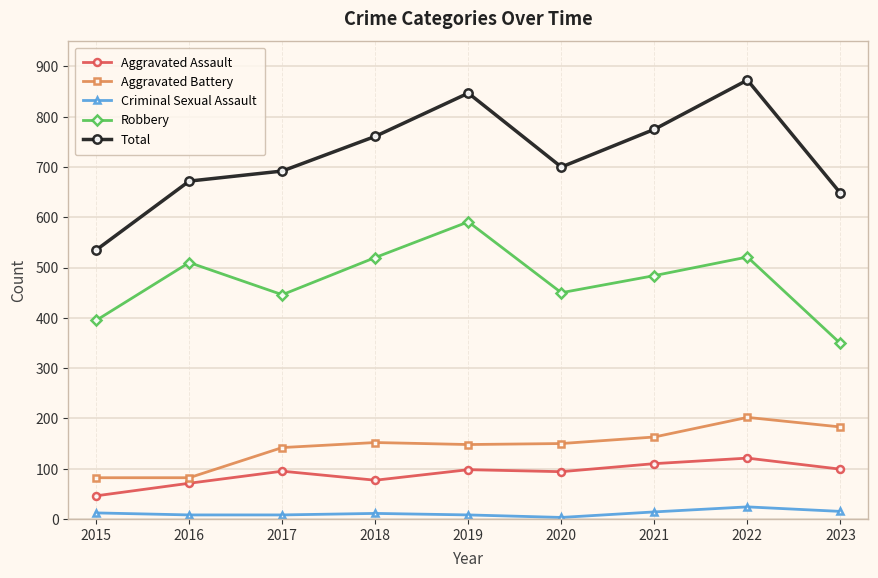

How many distinct data groups are displayed?

5